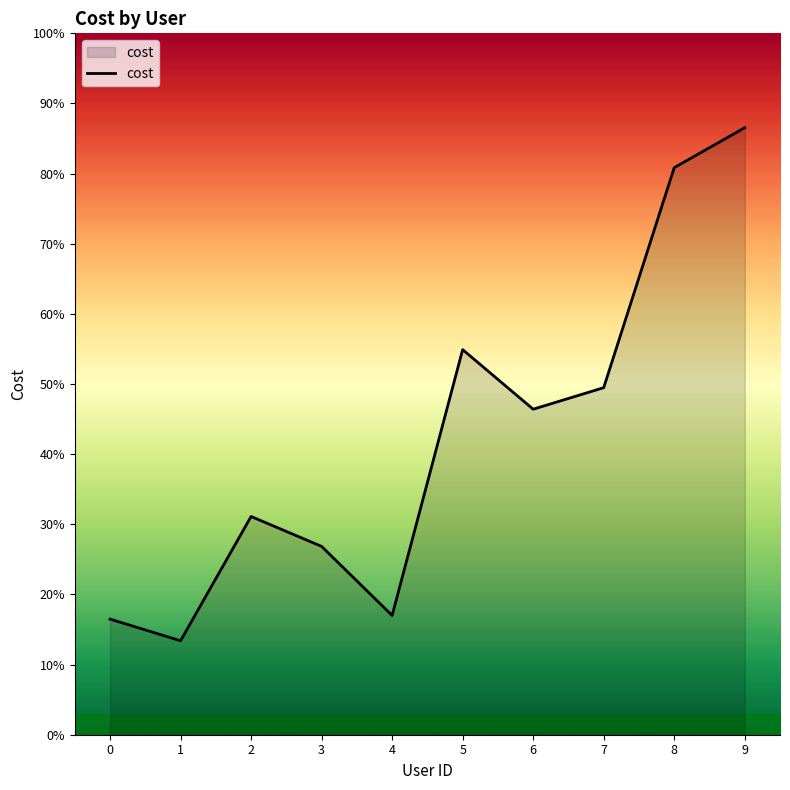

Does the chart have visible grid lines?

No